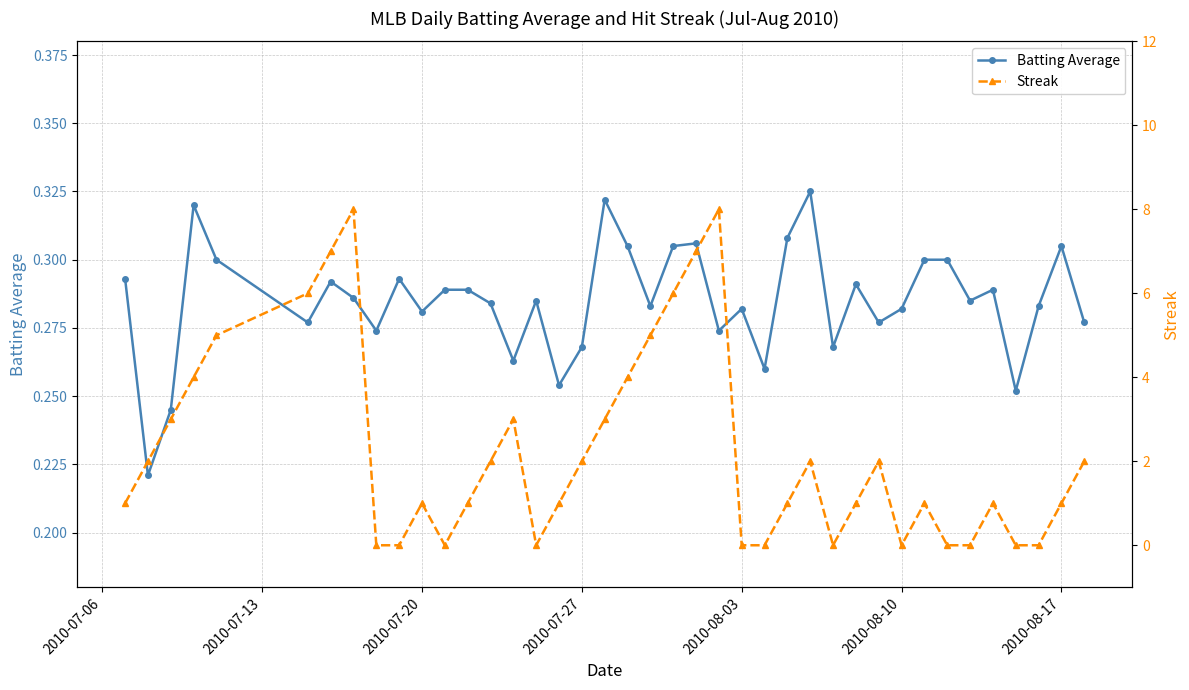

What are all the series names shown in the legend?

Batting Average, Streak